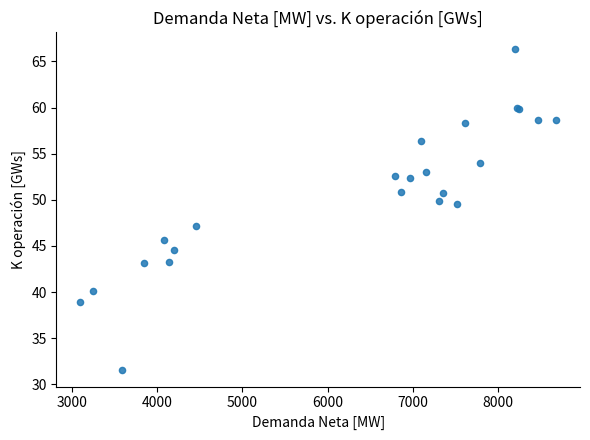

What Y value in the scatter plot is closest to 48?

47.2